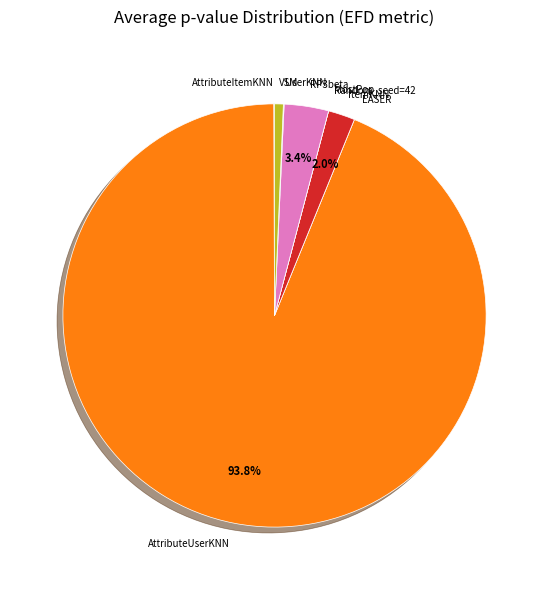

Does any single category account for the majority?

Yes